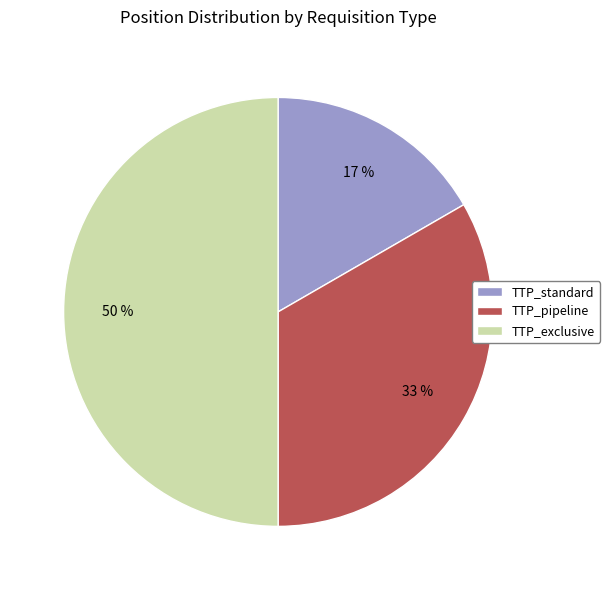

Between TTP_exclusive and TTP_standard, which is larger?

TTP_exclusive